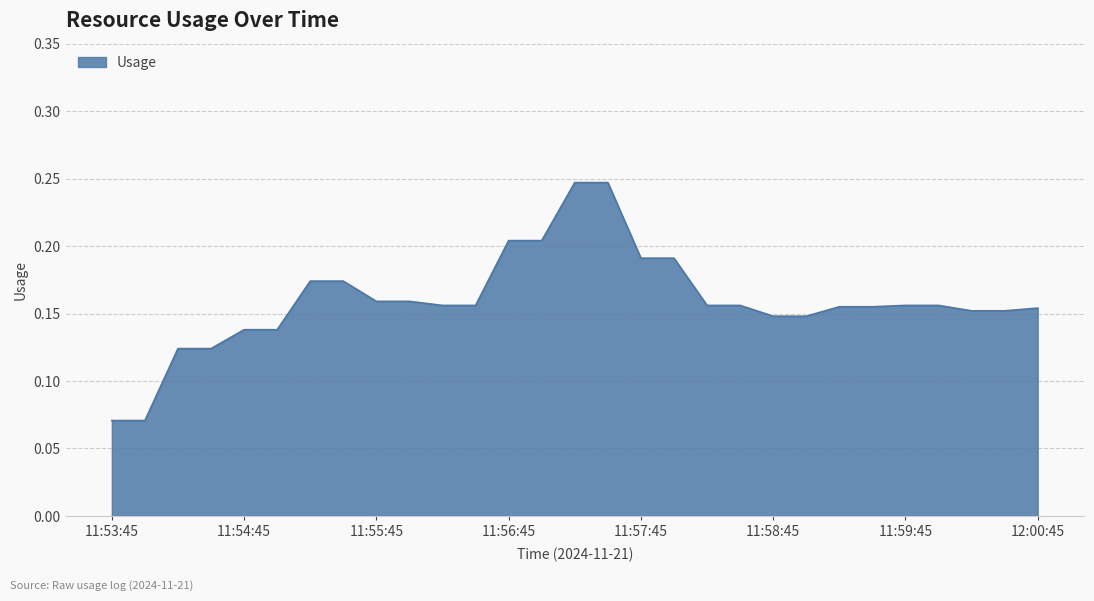

What is the difference between the maximum and minimum values?

0.2